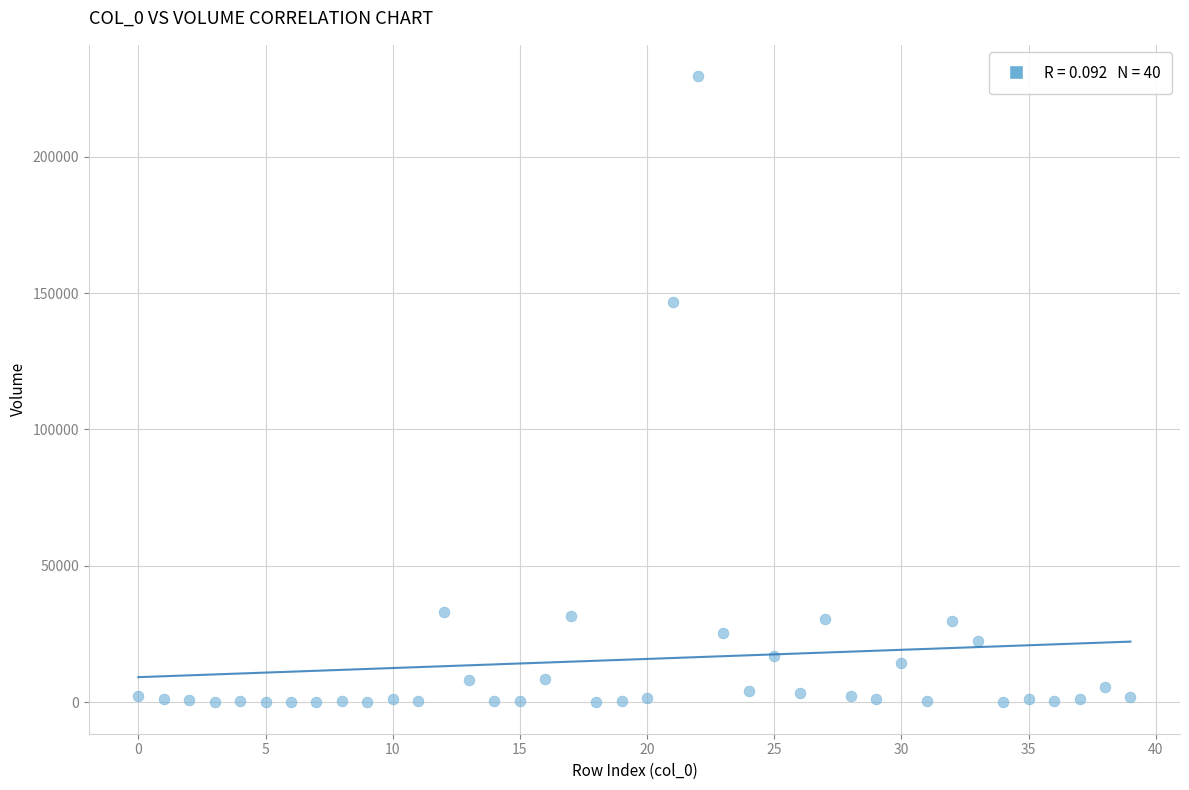

What Y value in the scatter plot is closest to 114735?

146679.5